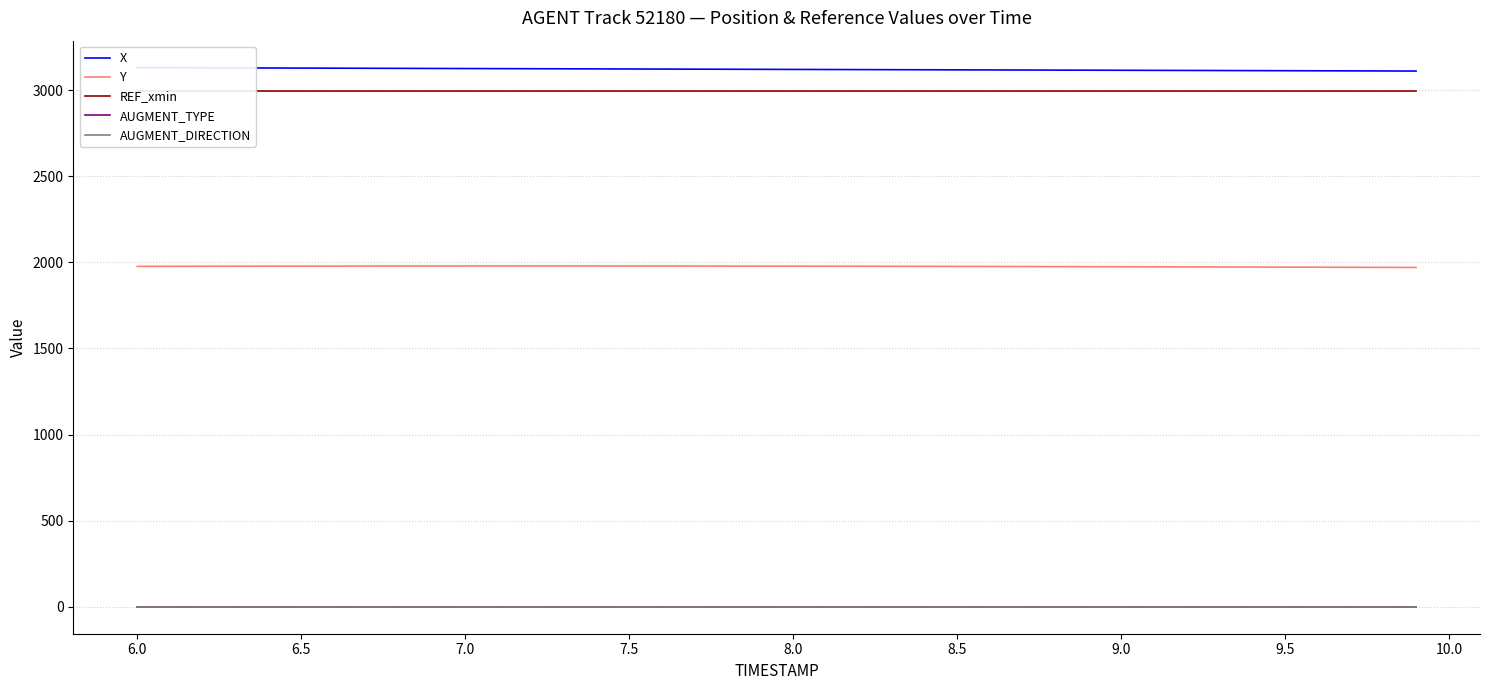

True or false: AUGMENT_TYPE and AUGMENT_DIRECTION cross at least once.

False